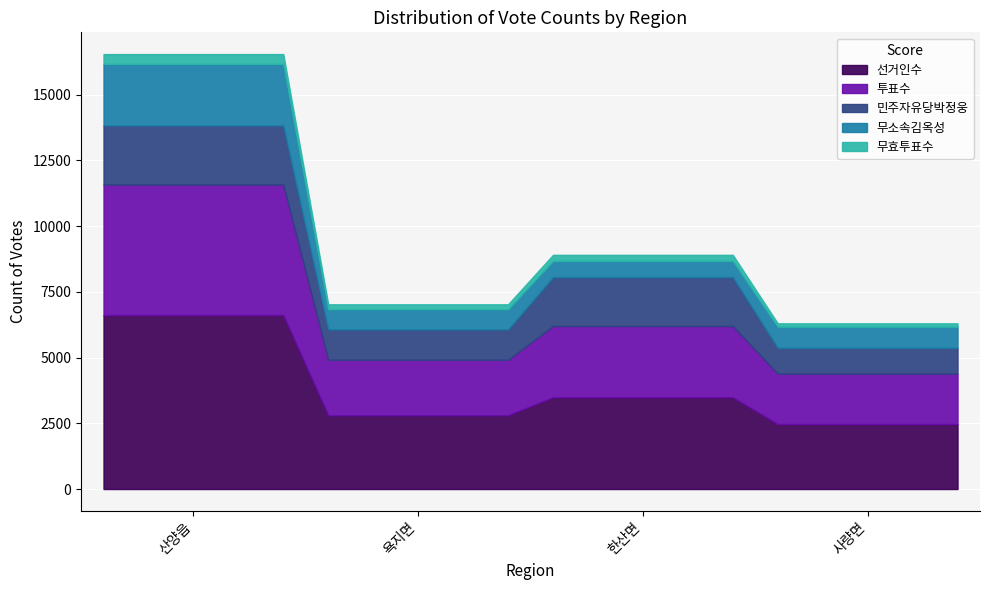

What are all the series names shown in the legend?

선거인수, 투표수, 민주자유당박정웅, 무소속김옥성, 무효투표수